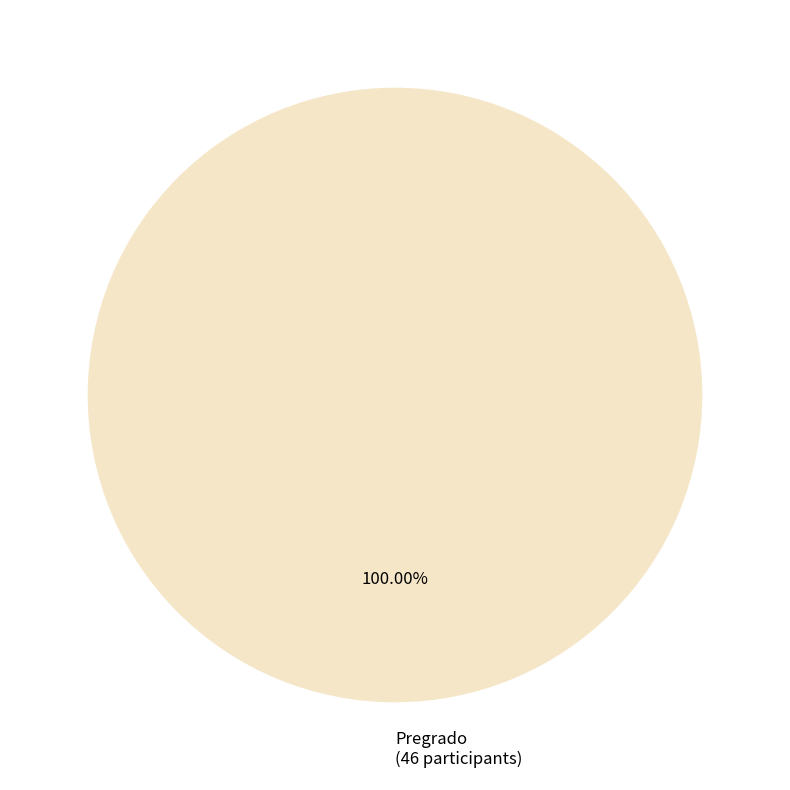

Is Pregrado (46 participants) the majority of the pie?

Yes